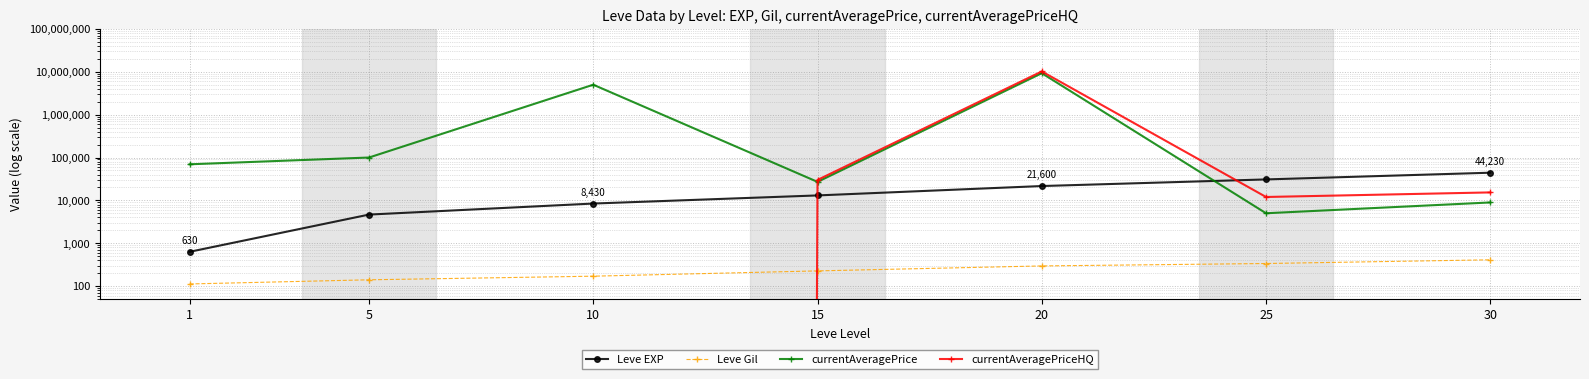

Rank the categories by currentAveragePriceHQ value from highest to lowest.

20, 15, 30, 25, 1, 5, 10